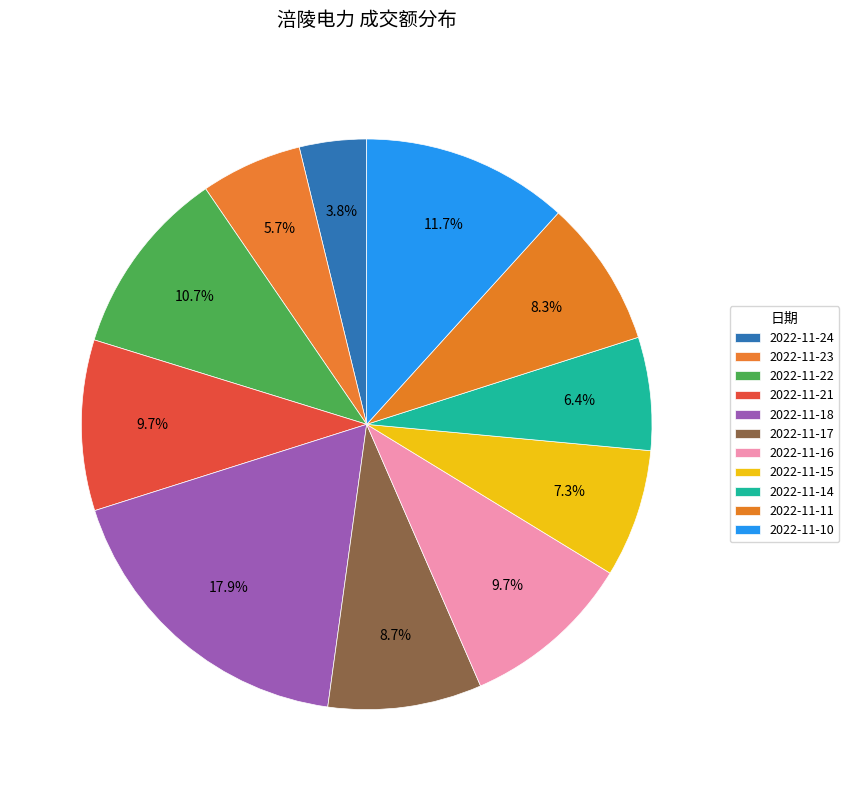

To the nearest percent, what percentage of the pie is 2022-11-24?

4%